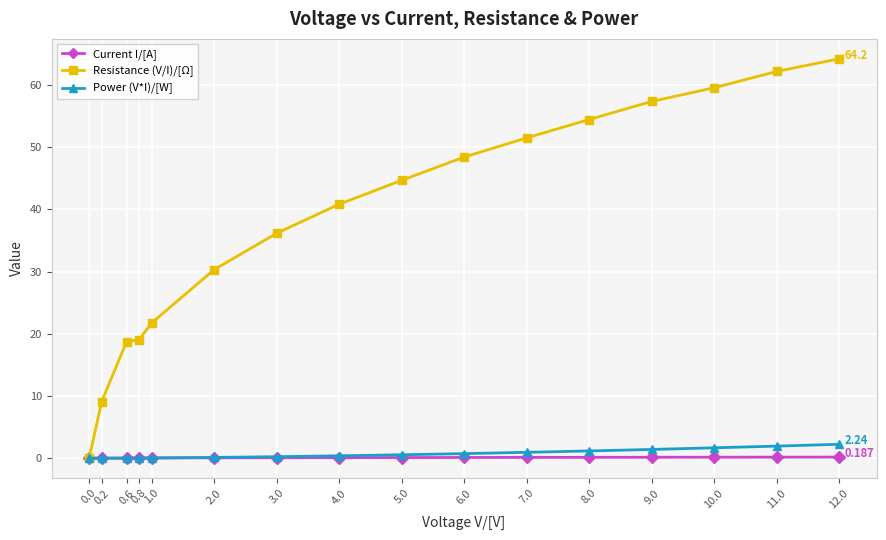

What is the total value across all series at 0.8?

19.1